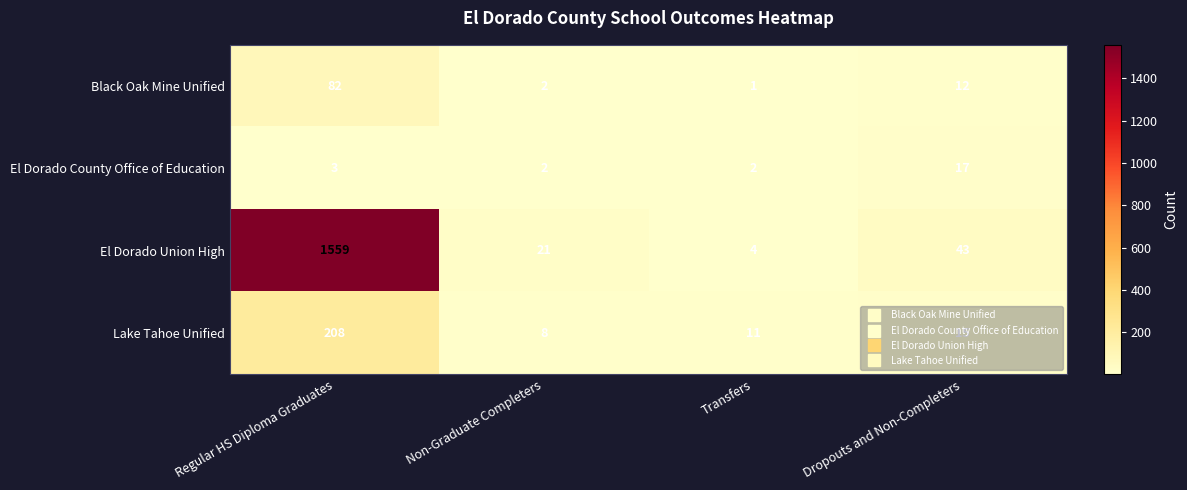

What is the greatest value displayed?

1559